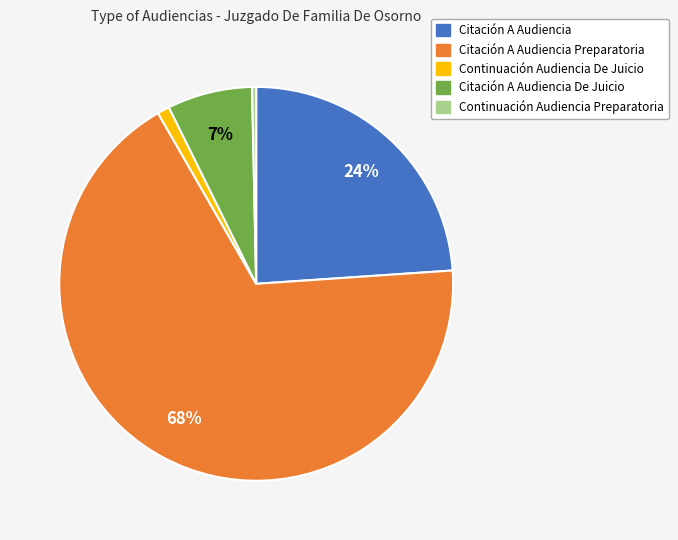

To the nearest percent, what percentage of the pie is Continuación Audiencia De Juicio?

1%